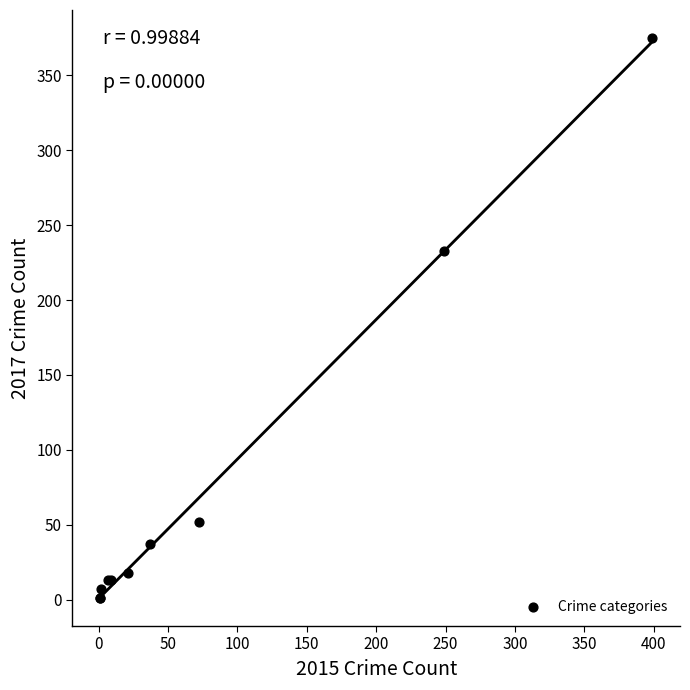

What Y value in the scatter plot is closest to 188?

233